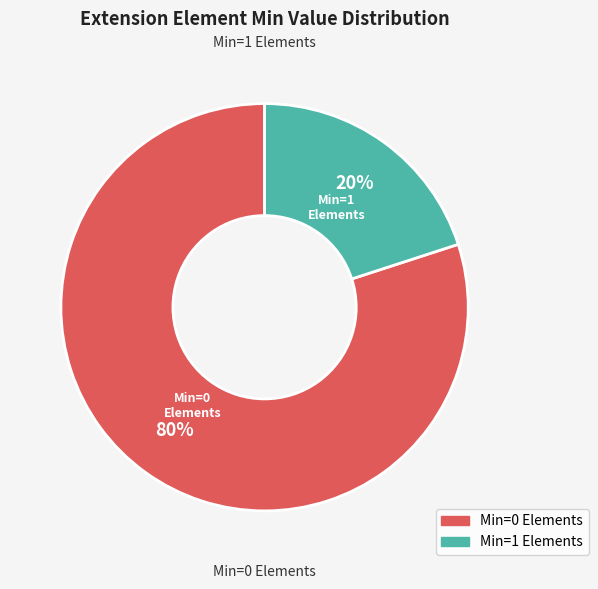

To the nearest percent, what is the average slice percentage?

50%